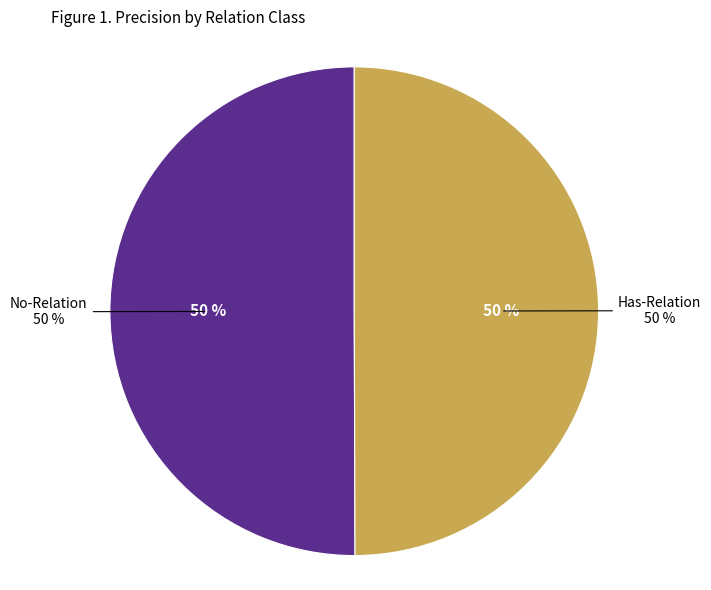

How many slices are in this pie chart?

2